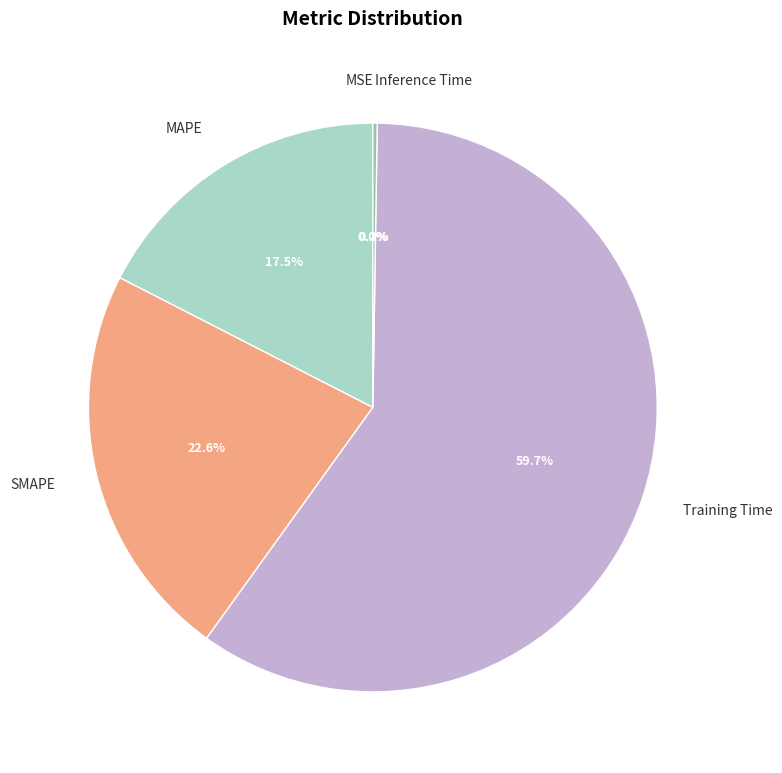

Do Training Time and MAPE together represent more than half of the pie?

Yes